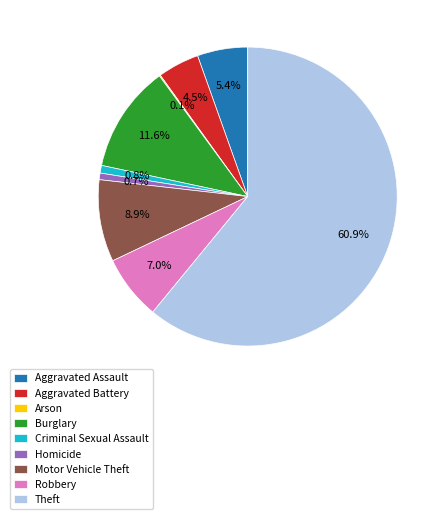

Do Homicide and Burglary together represent more than half of the pie?

No